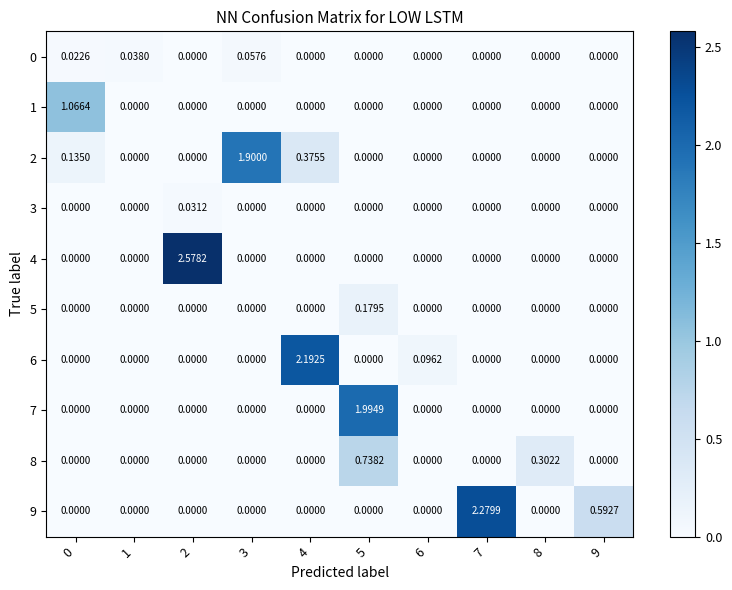

How many categories are shown in the chart?

10